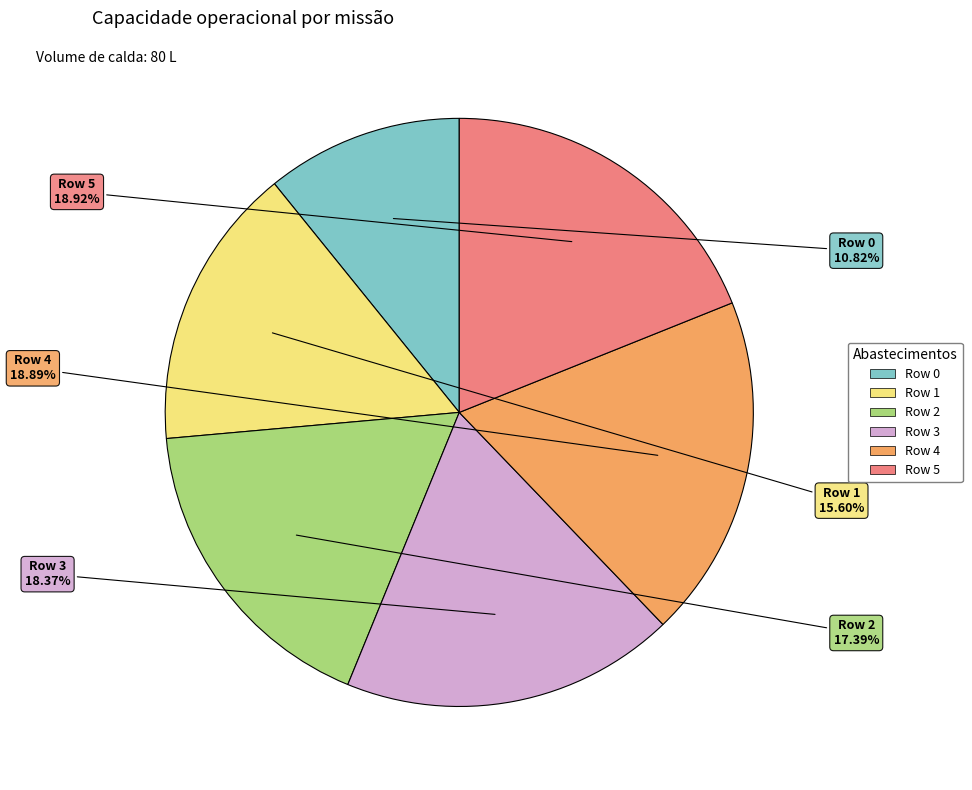

The Row 3 slice represents 18% of the pie. True or false?

True